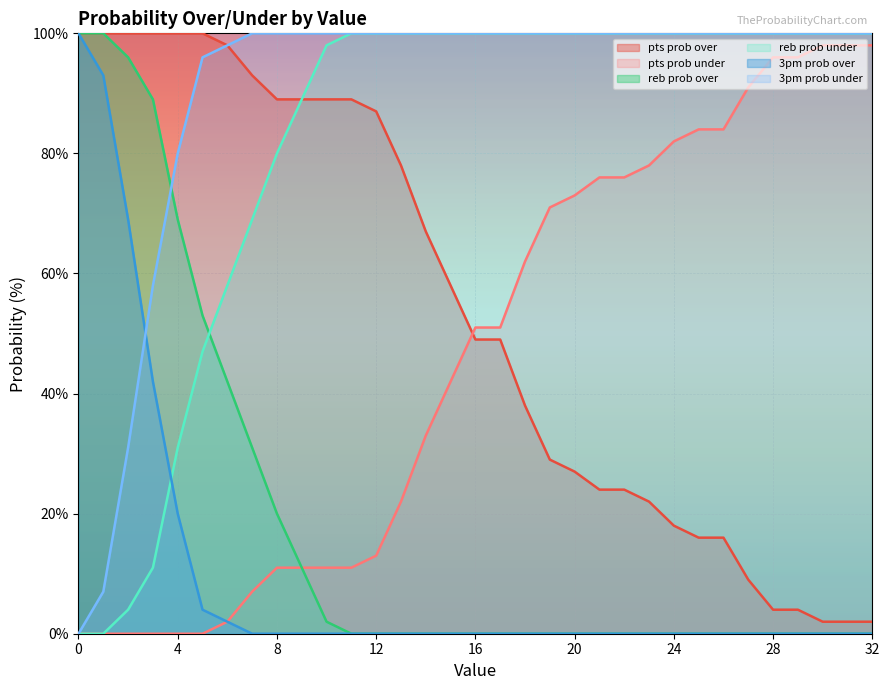

True or false: pts prob over and pts prob under intersect in this chart.

True